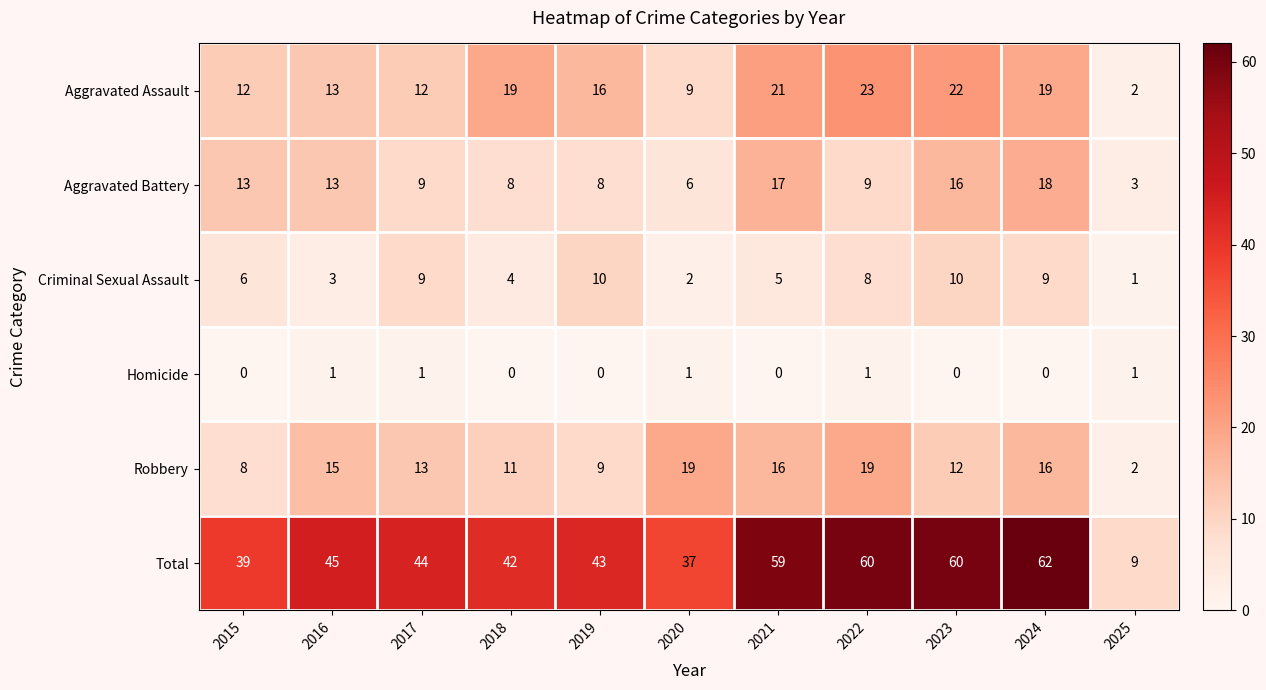

What is the total value across all series at 2024?

124